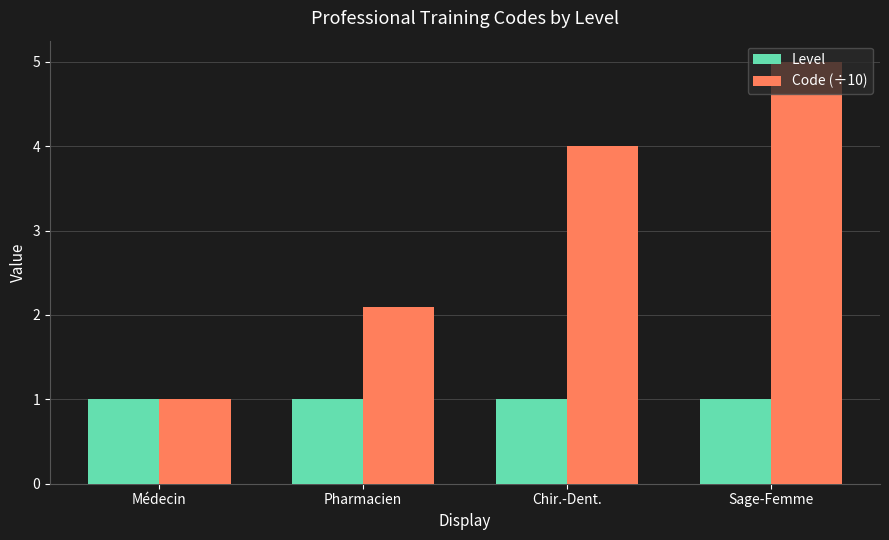

What are all the series names shown in the legend?

Level, Code (÷10)